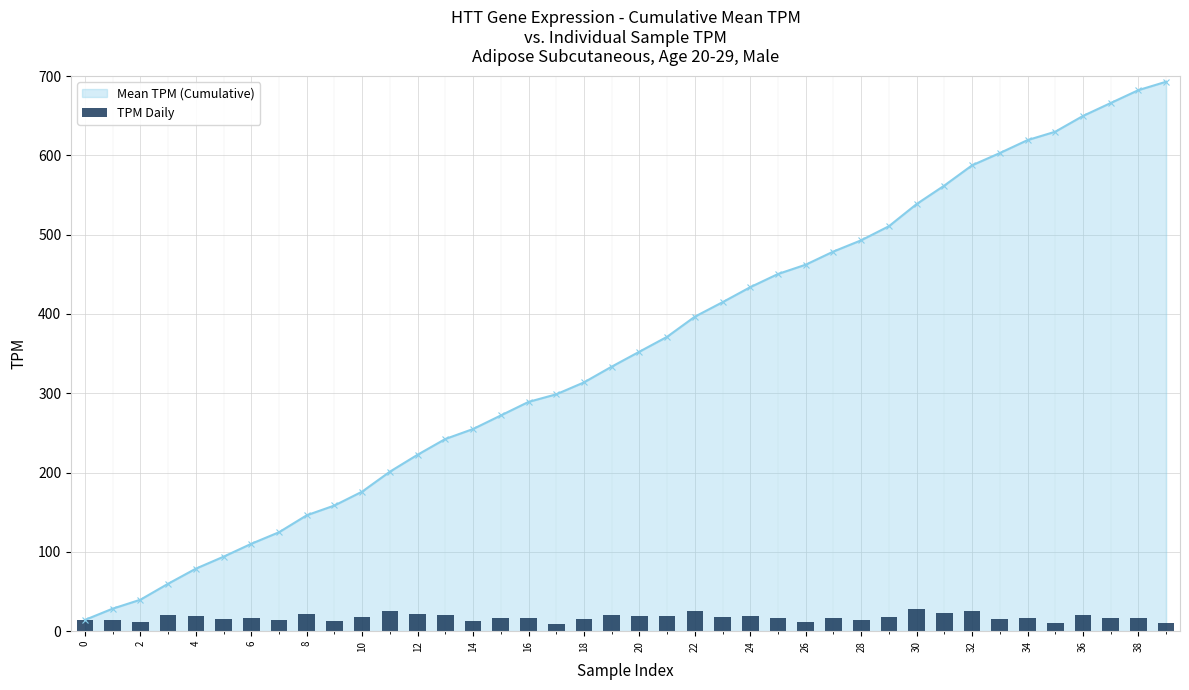

How many values in the Mean TPM (Cumulative) series are below 352?

20